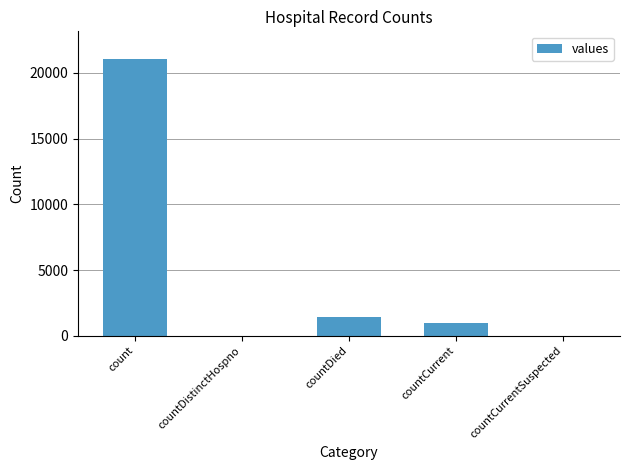

What is the greatest value displayed?

21050